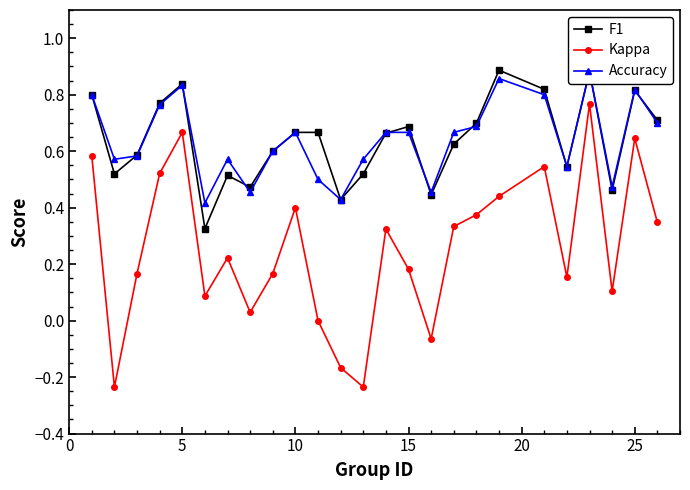

In Kappa, how many points are higher than both neighbors (excluding endpoints)?

7